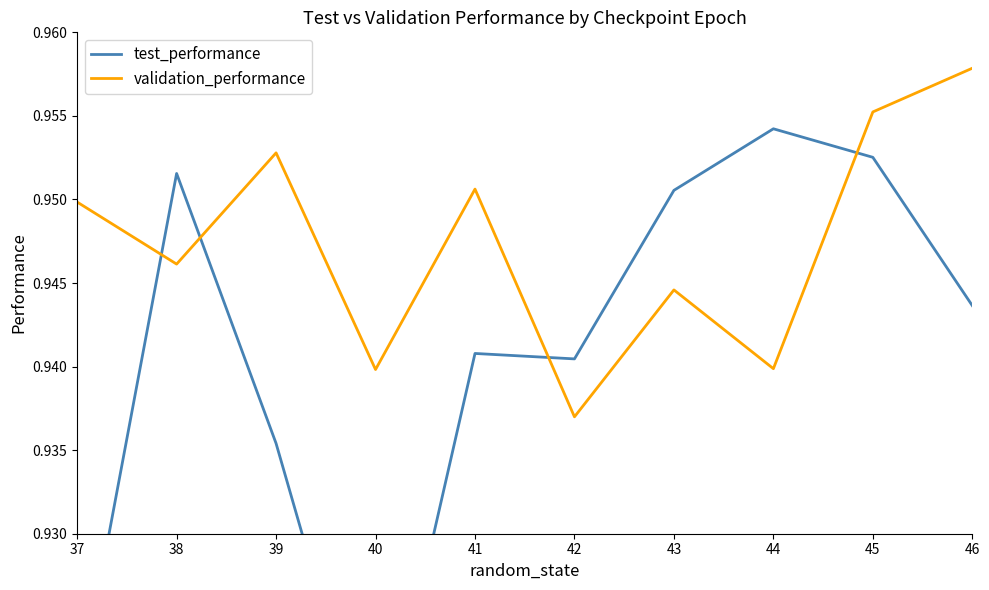

Which category has the highest value in the test_performance series?

44